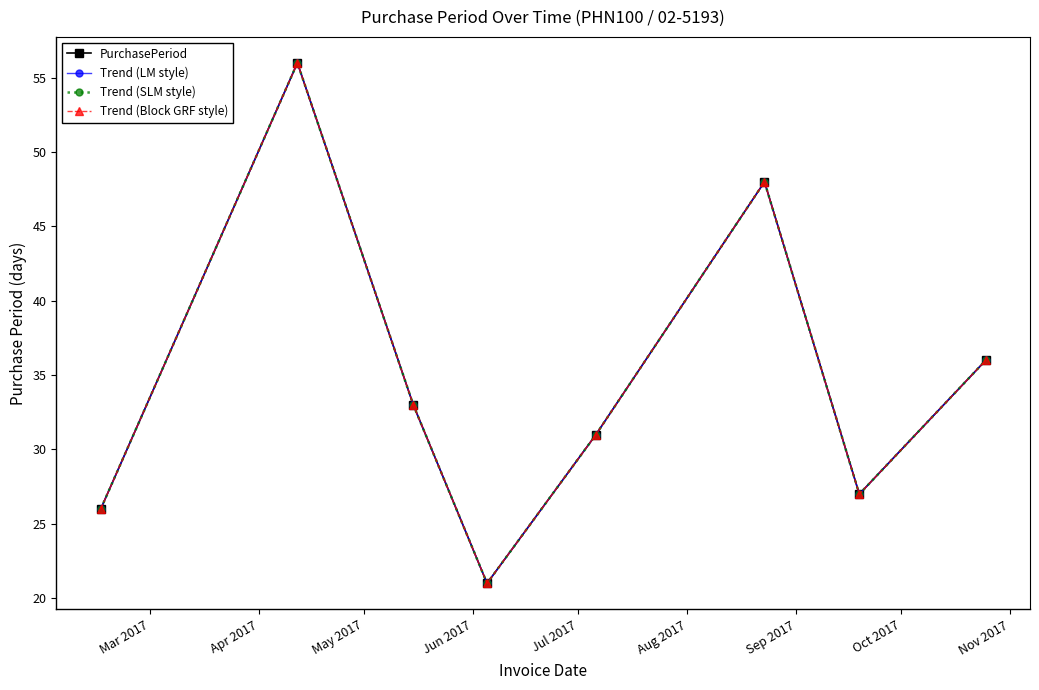

Is this an area chart (filled region under the line)?

No